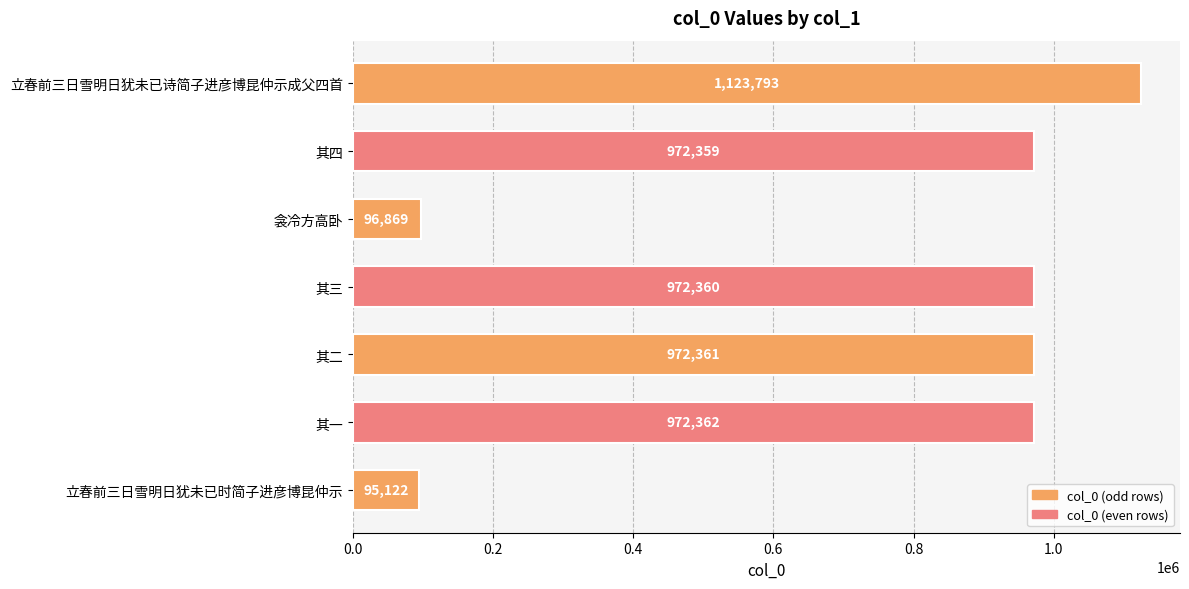

Reading top to bottom, list all the values displayed in this chart.

立春前三日雪明日犹未已诗简子进彦博昆仲示成父四首=1123793	其四=972359	衾冷方高卧=96869	其三=972360	其二=972361	其一=972362	立春前三日雪明日犹未已时简子进彦博昆仲示=95122